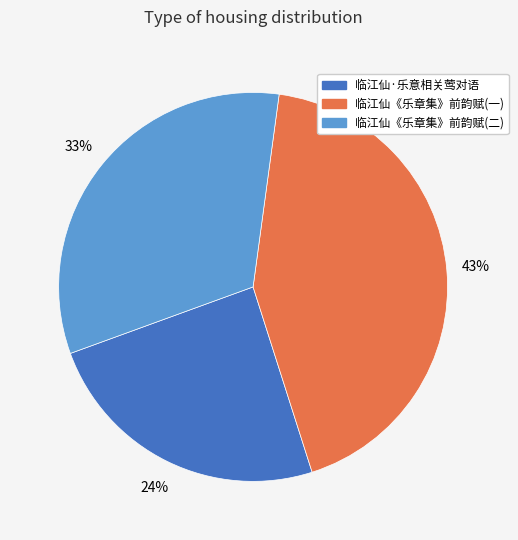

Is there a majority slice in this chart?

No